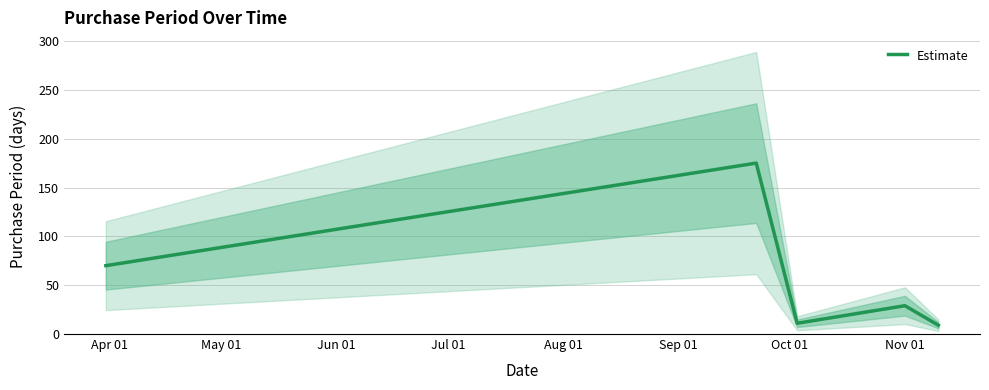

What is the difference between the values at Jul 01 and Jun 01?

18